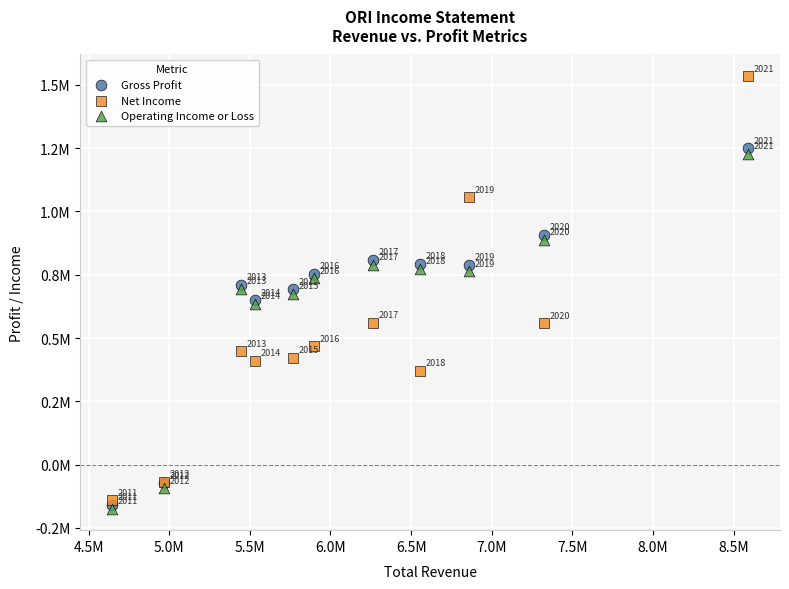

Which series reaches the minimum Y coordinate?

Operating Income or Loss